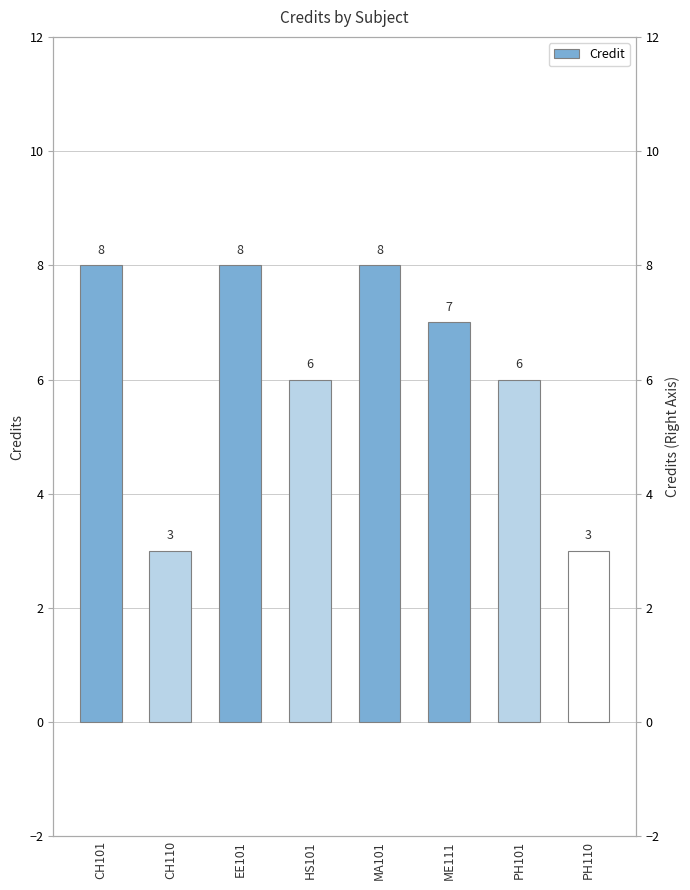

Are the bars horizontal?

No